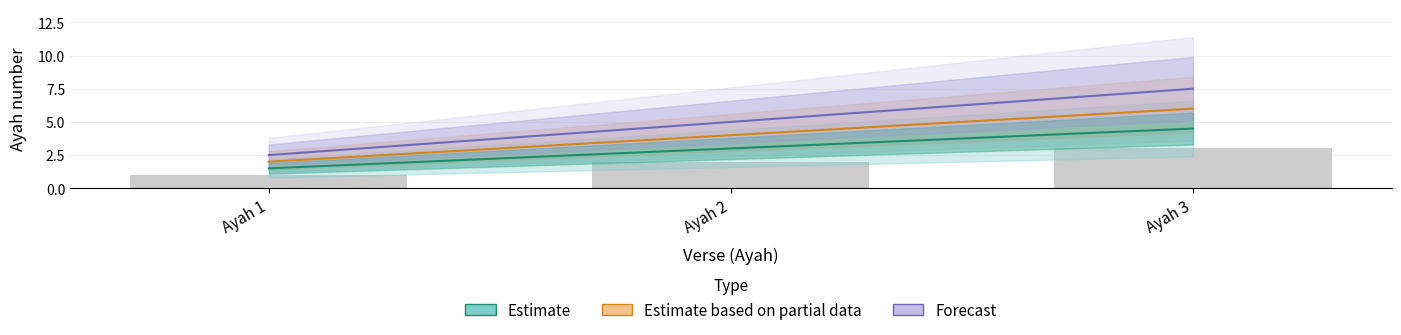

Which category has the lowest value in the Estimate based on partial data series?

Ayah 1